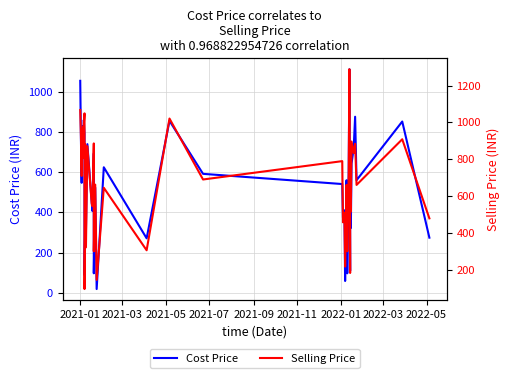

Read the Cost Price value at 2022-03.

790.8